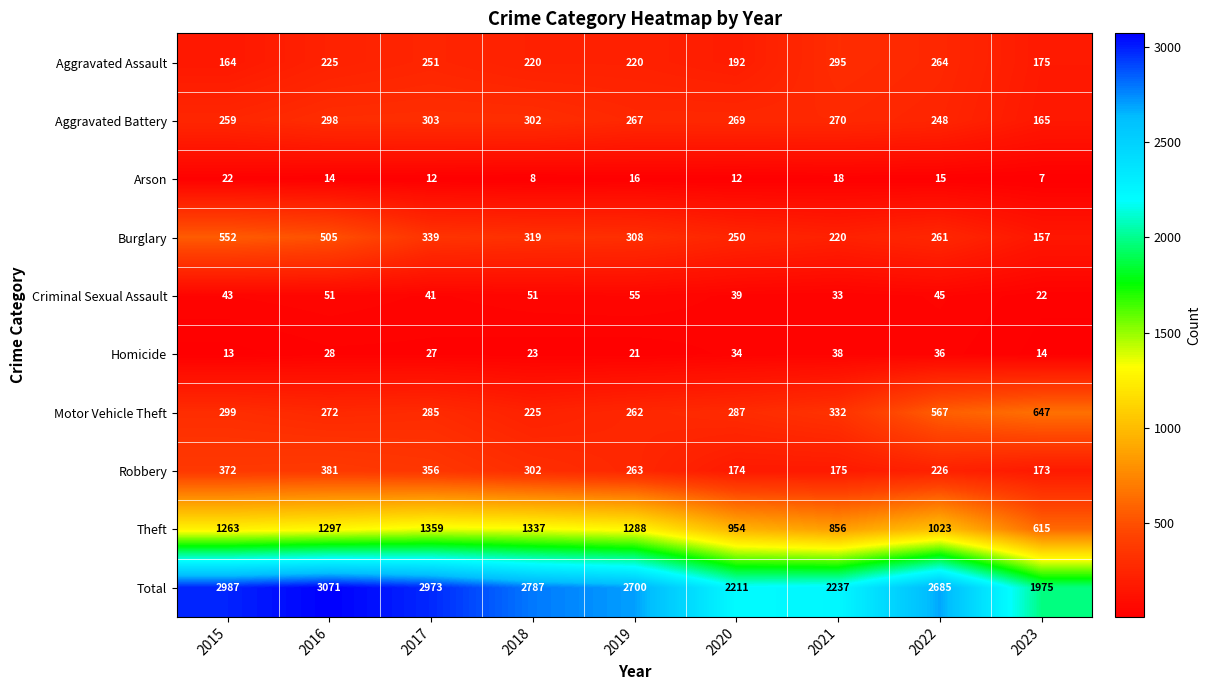

What is the minimum value shown in the chart?

7